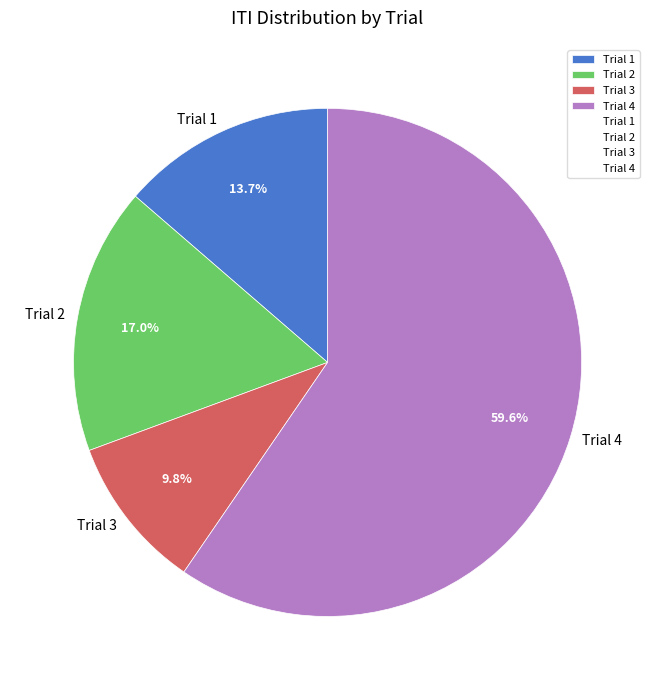

How many segments does this pie chart have?

4